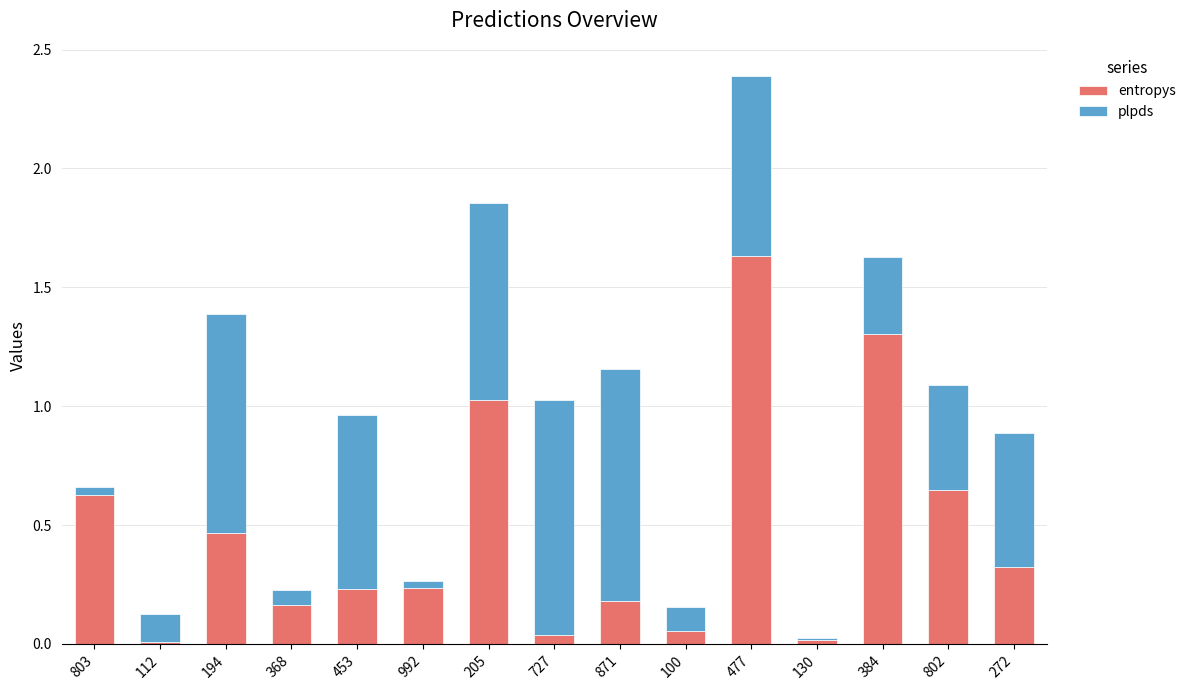

What is the difference between the second highest and minimum values in the entropys series?

1.3